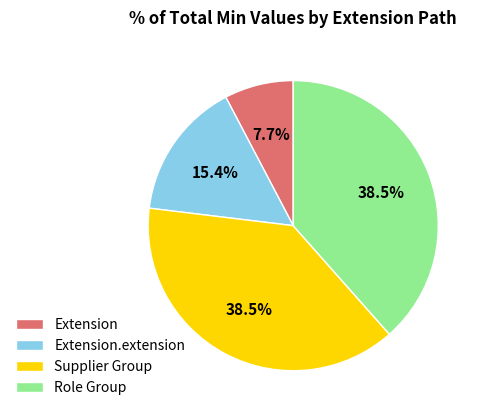

Approximately how many times larger is the value at Extension.extension compared to Supplier Group?

0.4